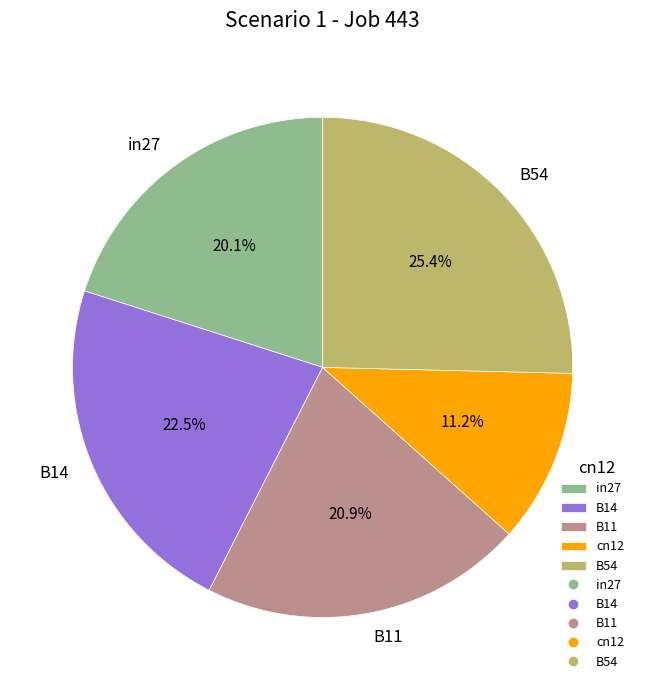

Combined, do B54 and B14 account for over 50%?

No